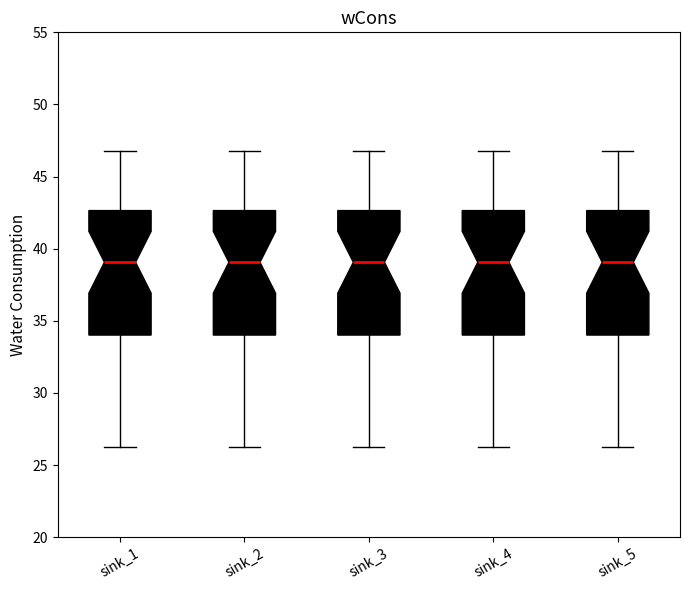

Reading left to right, transcribe this box plot: for each box, give where its median line is, the range the box spans, and where its two whiskers end, as read against the y-axis. The values are not printed on the chart, so give them approximately, as read against the axis.

sink_1: median 39.0, box 34.0 to 42.5, whiskers 26.0 to 47.0
sink_2: median 39.0, box 34.0 to 42.5, whiskers 26.0 to 47.0
sink_3: median 39.0, box 34.0 to 42.5, whiskers 26.0 to 47.0
sink_4: median 39.0, box 34.0 to 42.5, whiskers 26.0 to 47.0
sink_5: median 39.0, box 34.0 to 42.5, whiskers 26.0 to 47.0